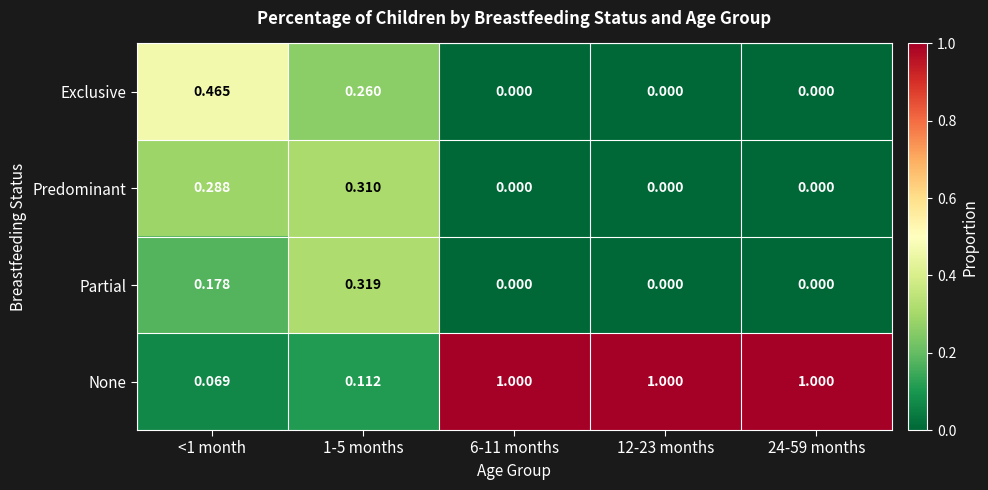

How many categories are shown in the chart?

5